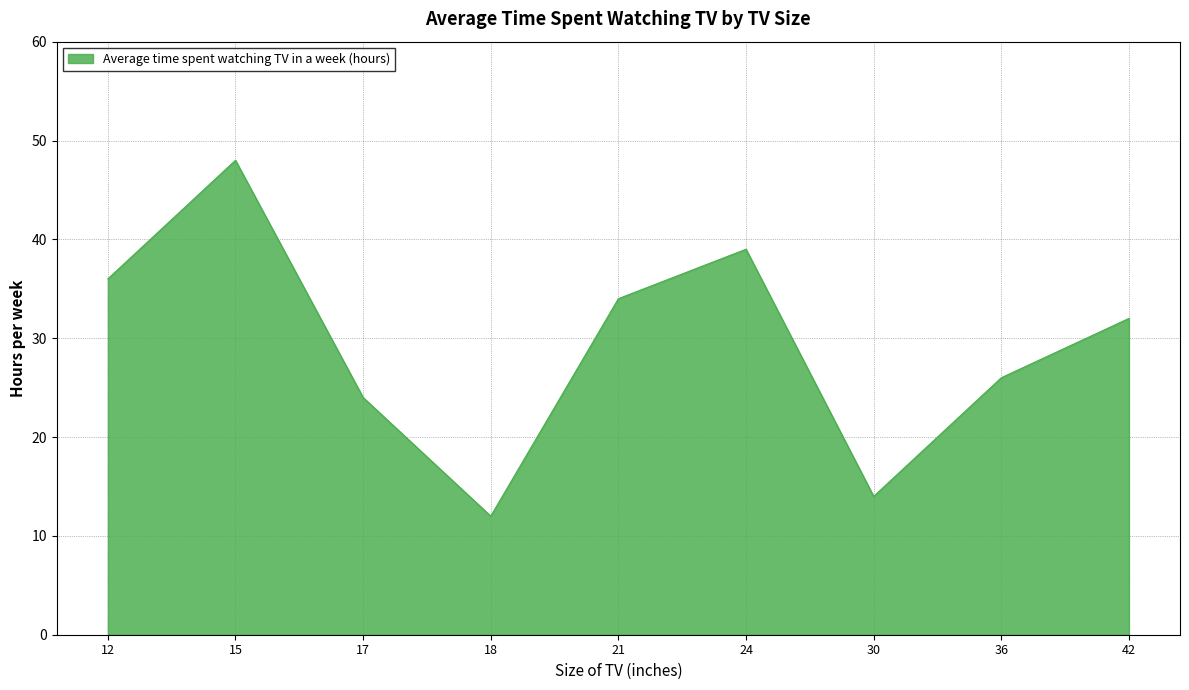

At which label is the value closest to 30?

42